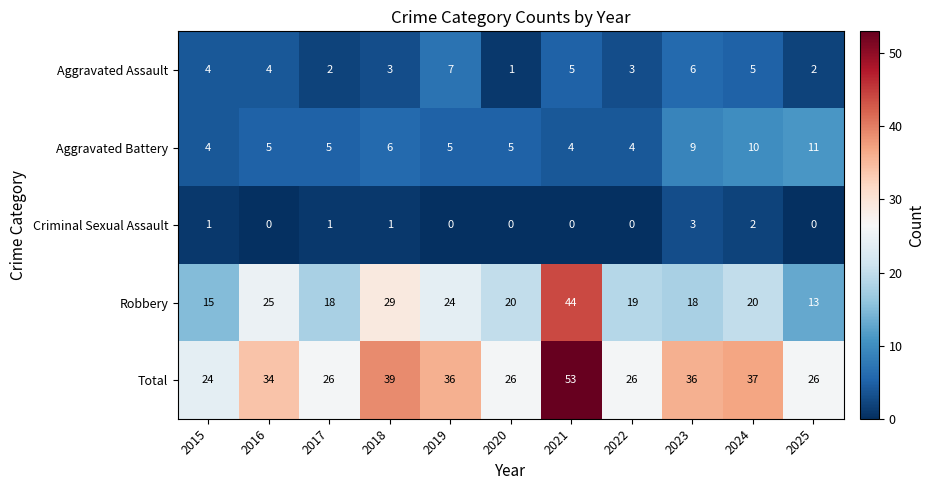

What is the total value across all series at 2022?

52